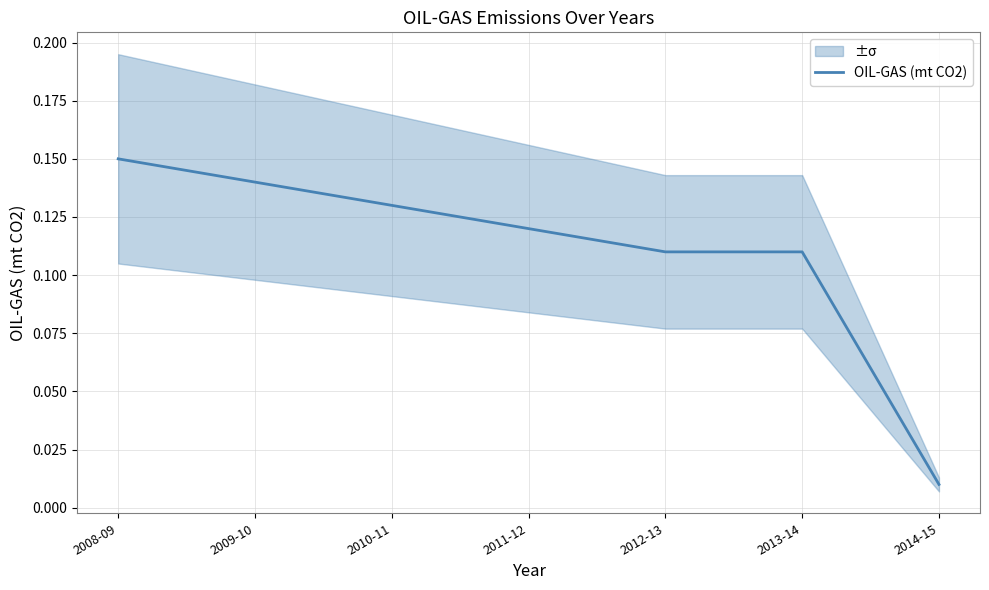

What value does the data have at 2013-14?

0.1